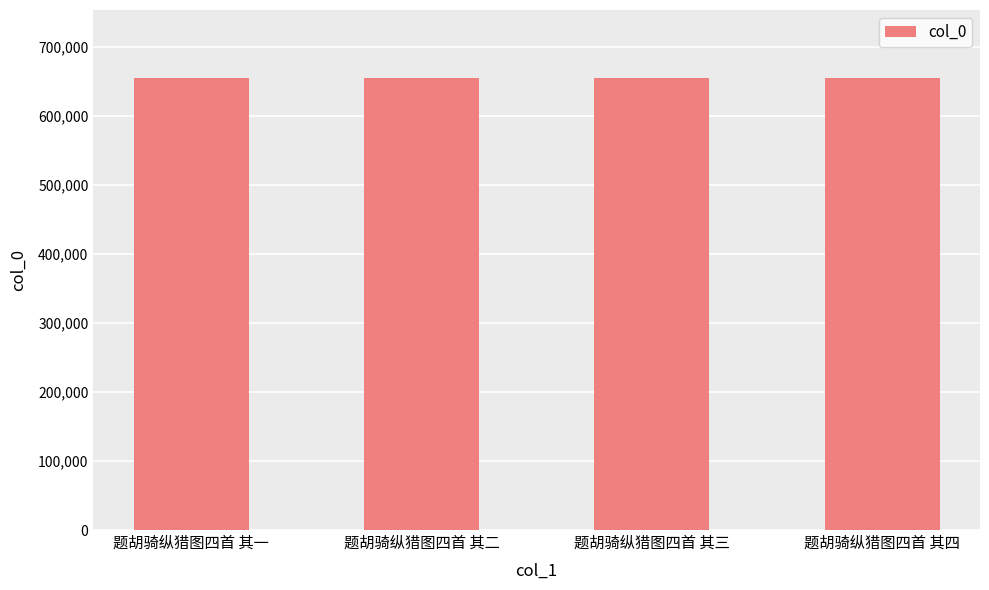

What is the ratio of the value at 题胡骑纵猎图四首 其四 to the value at 题胡骑纵猎图四首 其三?

1.0